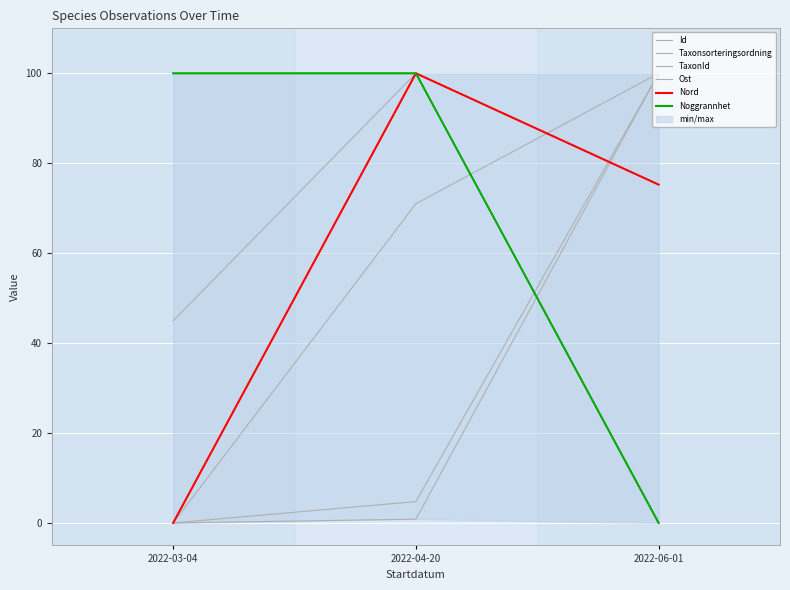

Which series has the largest total across all categories?

Noggrannhet